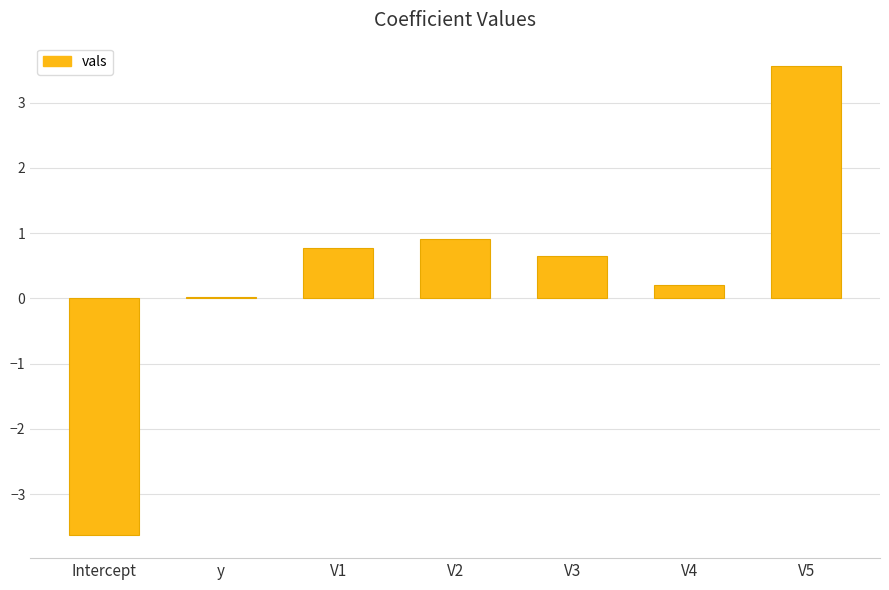

Which has a higher value, V5 or V4?

V5